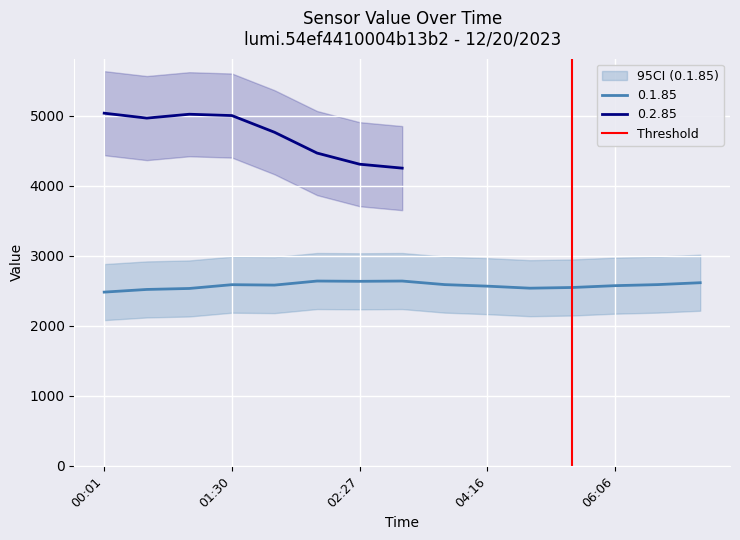

What is the maximum value for 0.1.85?

2639